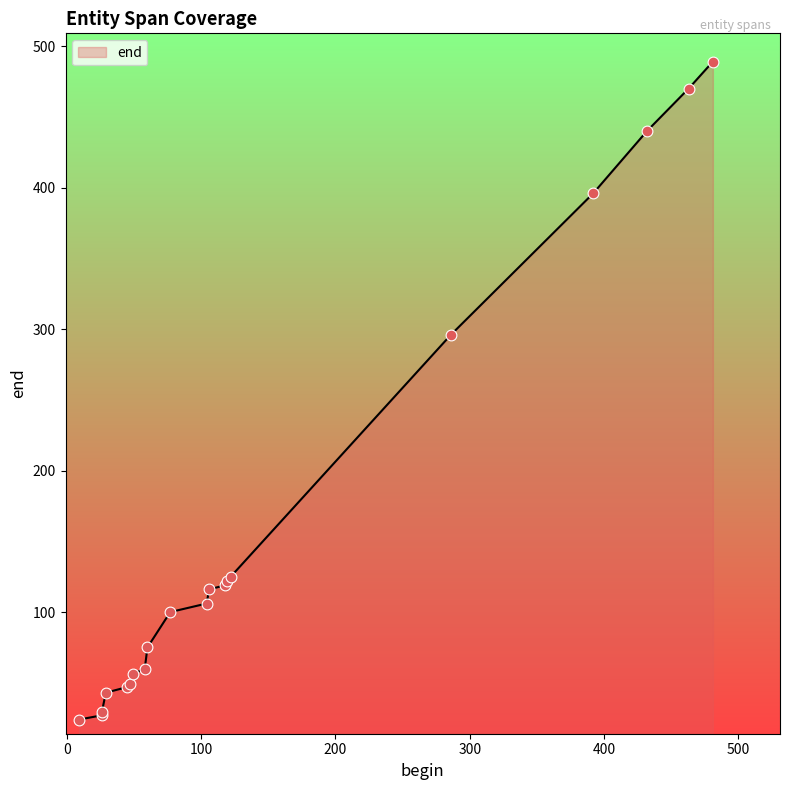

What is the change in value from 104 to 432?

+334